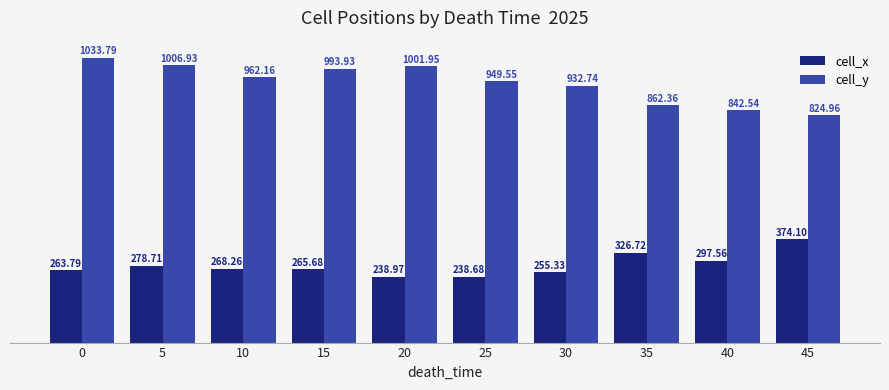

What is the sum of all cell_x values?

2807.8